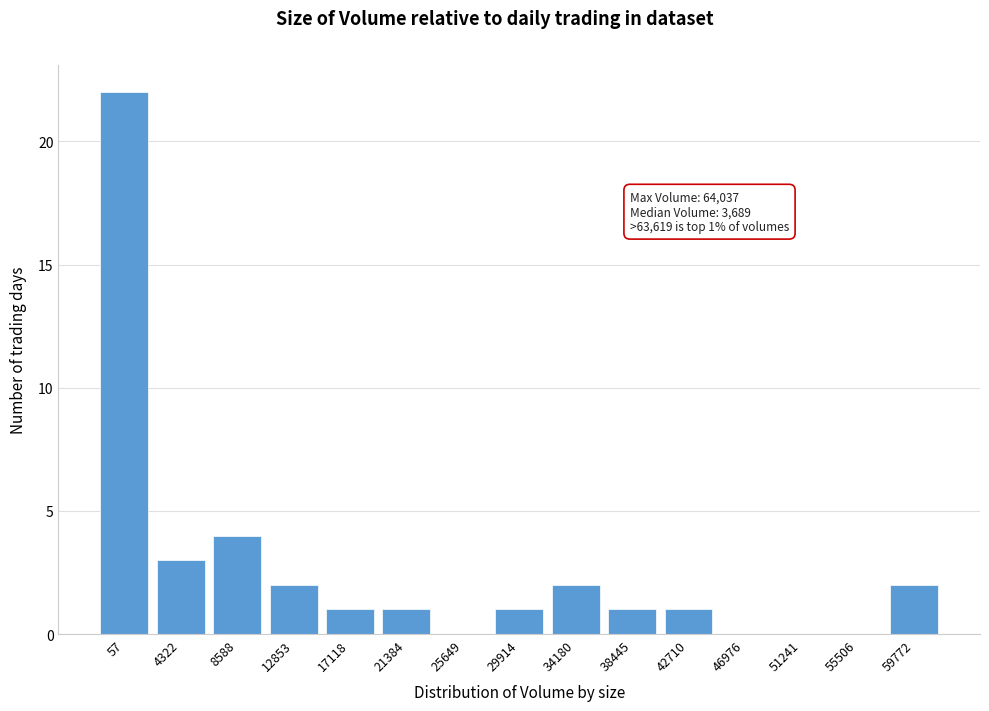

Reading right to left, transcribe all the data shown in this chart.

59772=2	55506=0	51241=0	46976=0	42710=1	38445=1	34180=2	29914=1	25649=0	21384=1	17118=1	12853=2	8588=4	4322=3	57=22